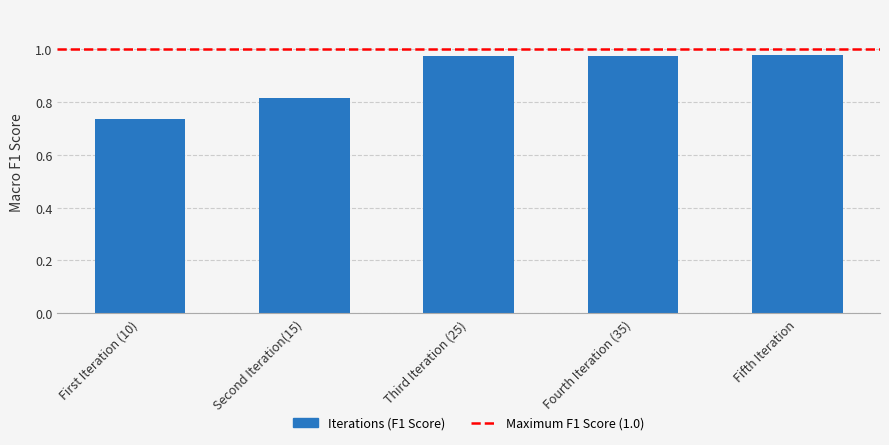

What is the change in value from Second Iteration(15) to Third Iteration (25)?

+0.2